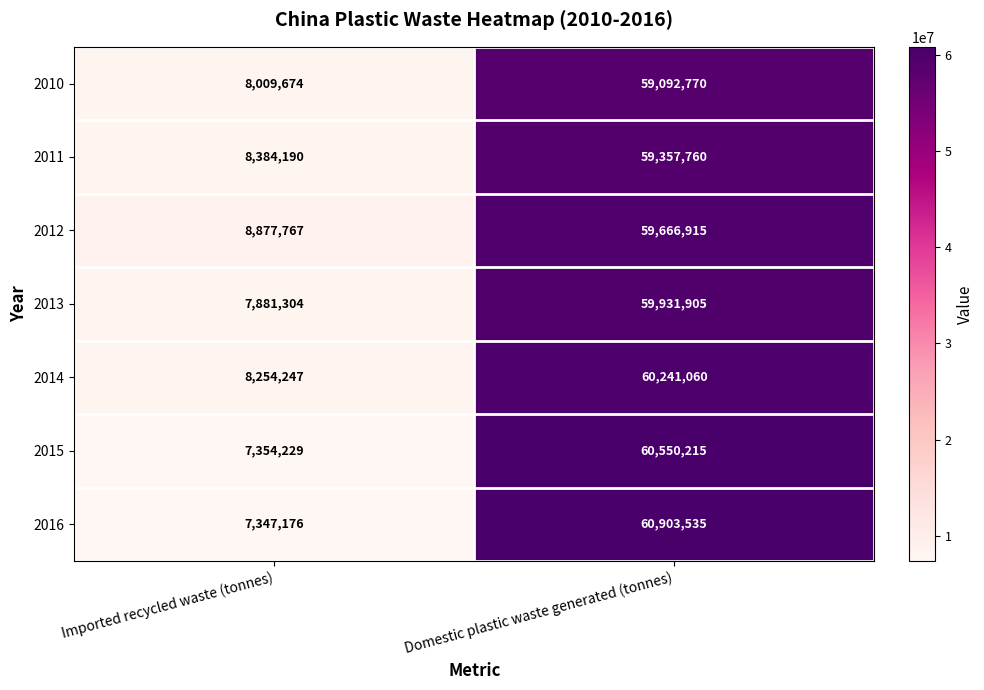

What is the sum of all 2011 values?

67741950